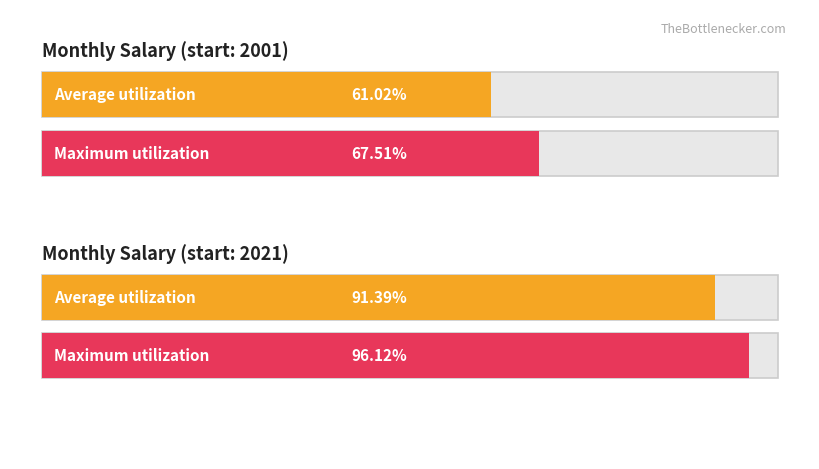

At 2029, list the series in order from largest to smallest.

Monthly Salary(start:2021), monthly salary(start:2001)